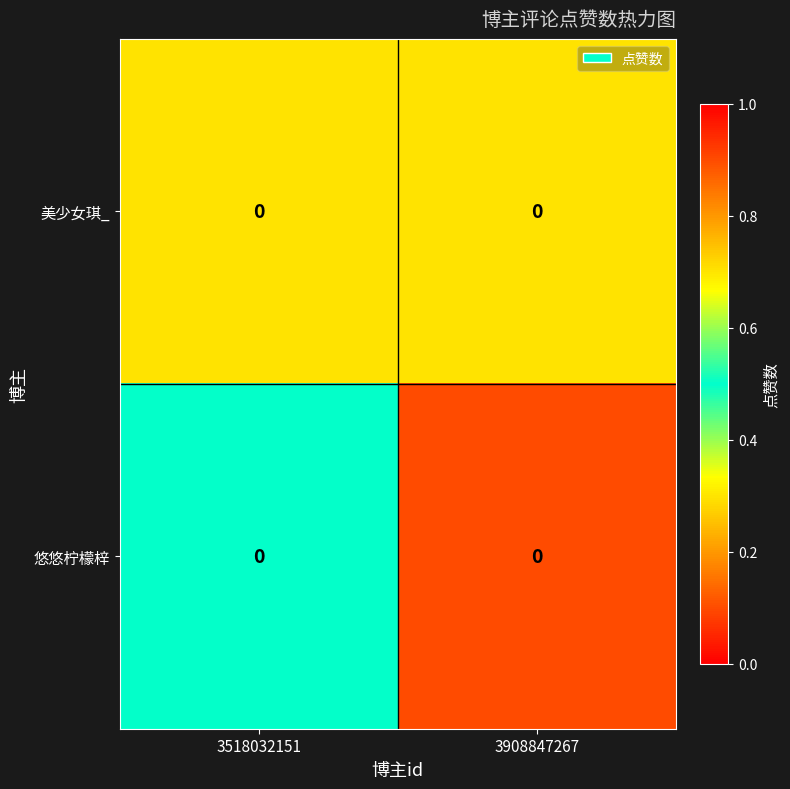

Is the value of 美少女琪_ at 3518032151 greater than the value of 悠悠柠檬梓 at 3908847267?

Yes